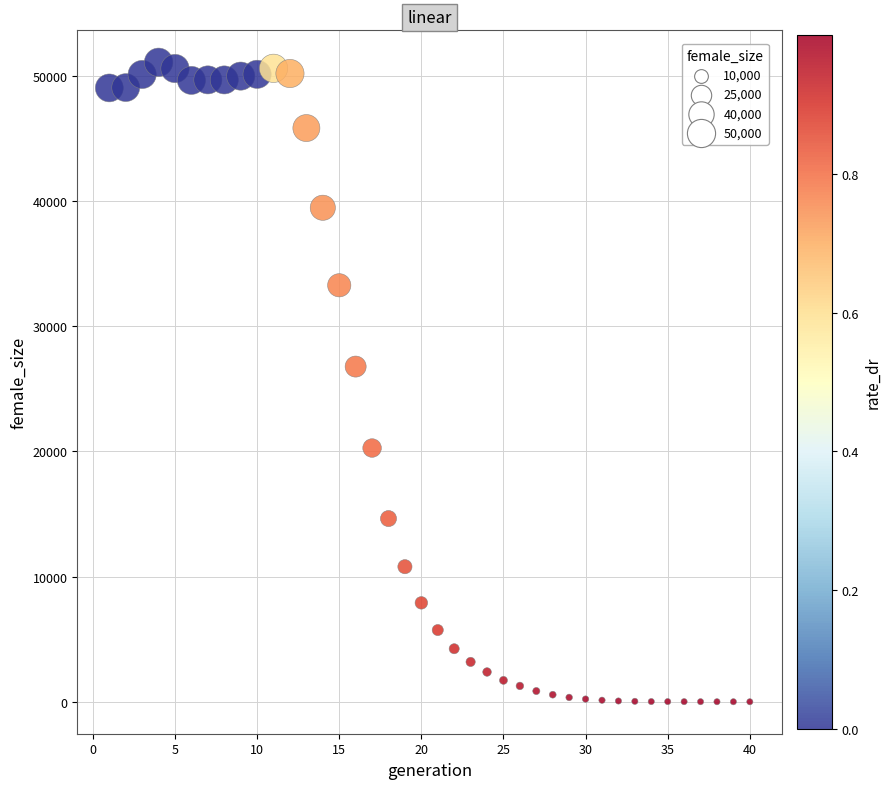

What is the range of X values (max minus min)?

39